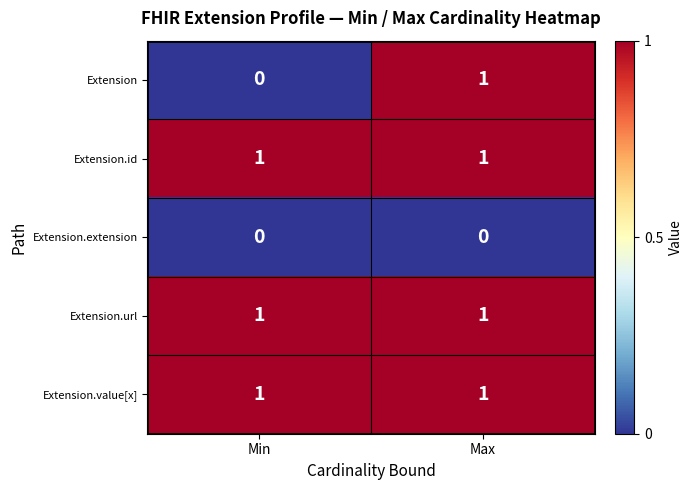

What is the total value across all series at Max?

4